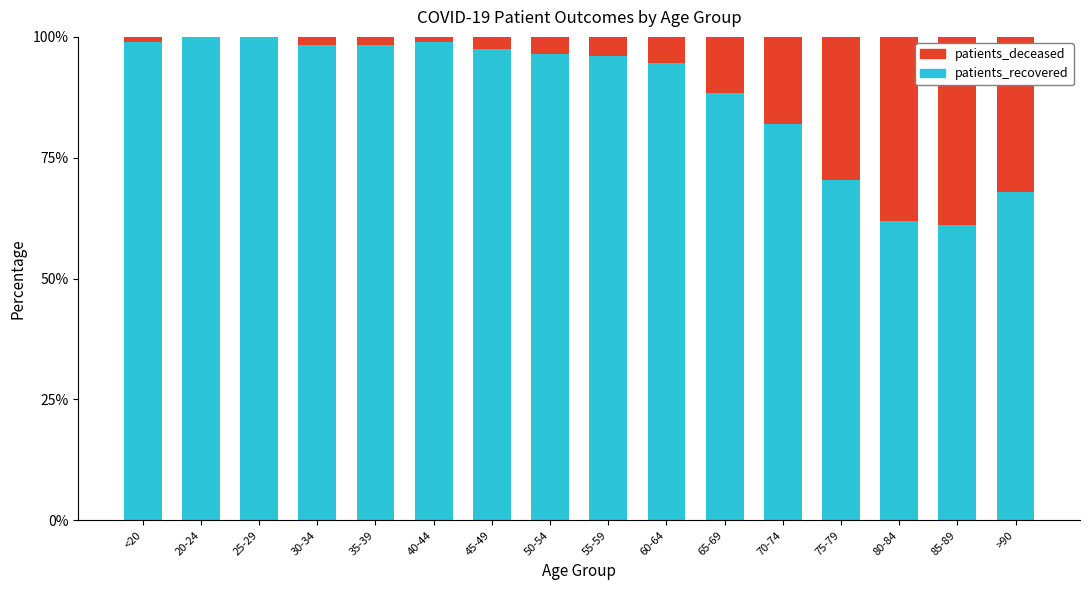

What is the approximate value of patients_recovered at >90?

68.0